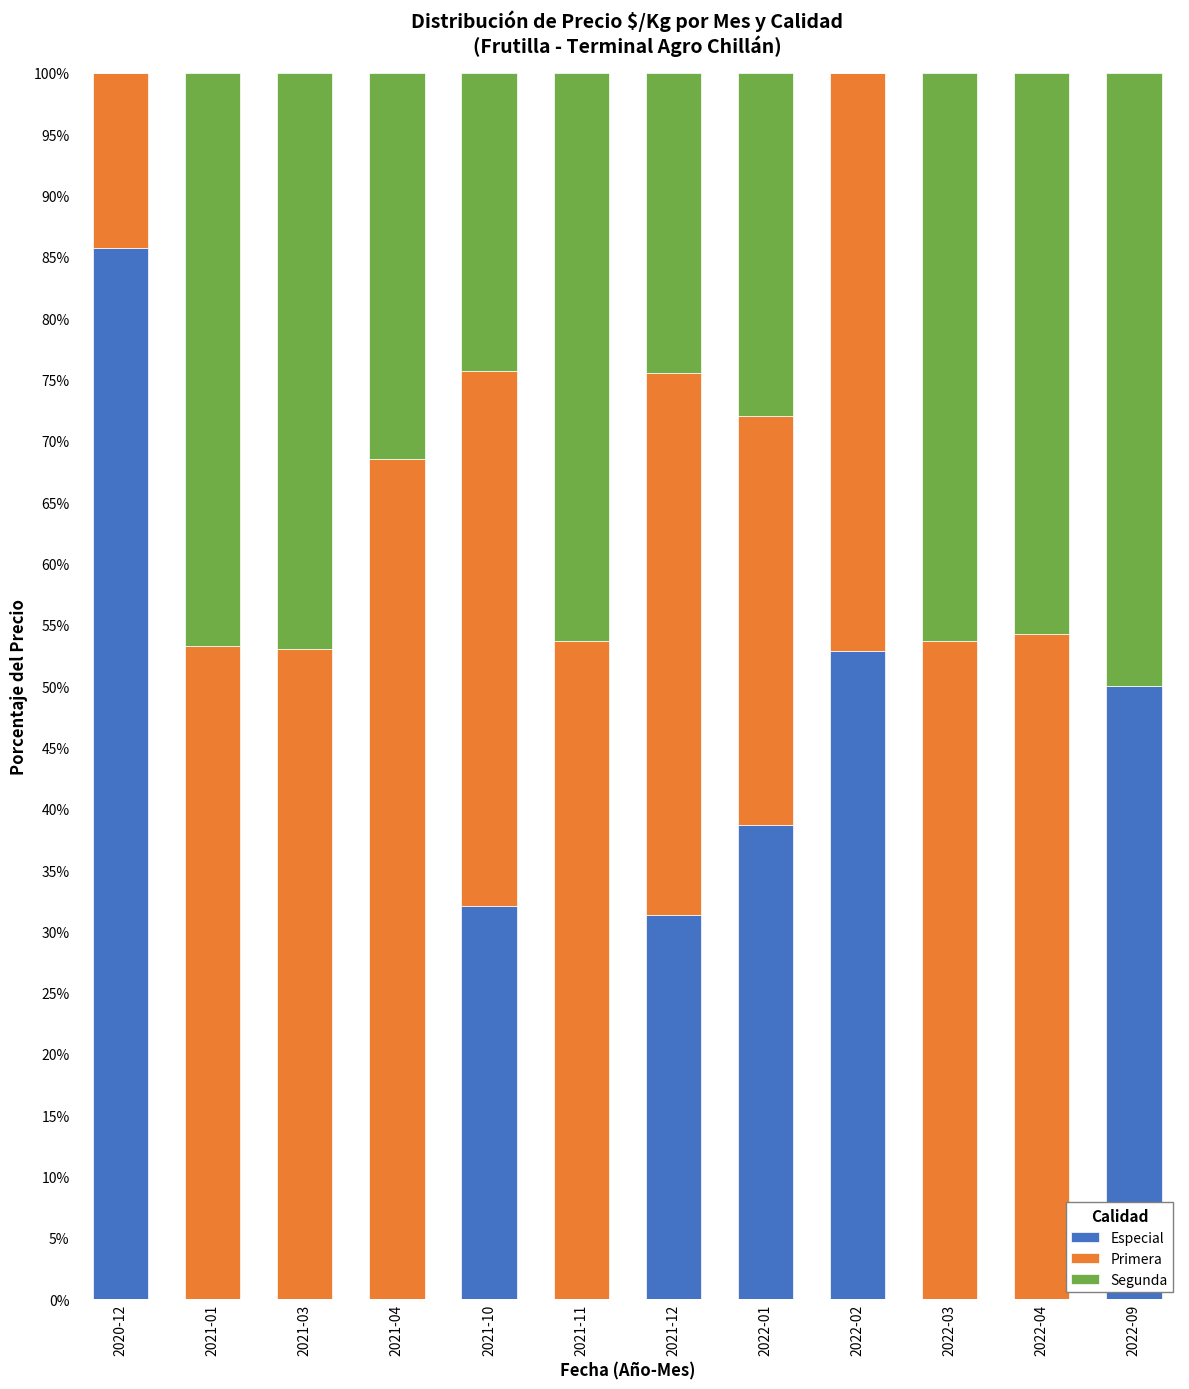

Which category has the highest value in the Especial series?

2020-12